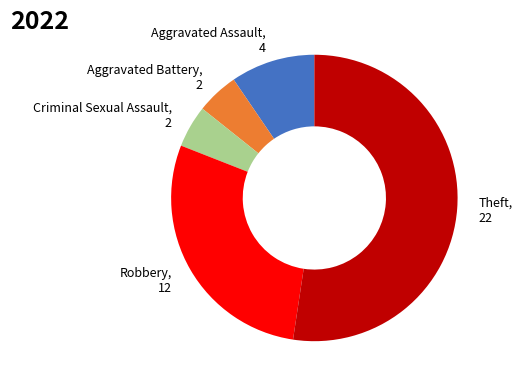

Which has a higher value, Aggravated Battery or Aggravated Assault?

Aggravated Assault